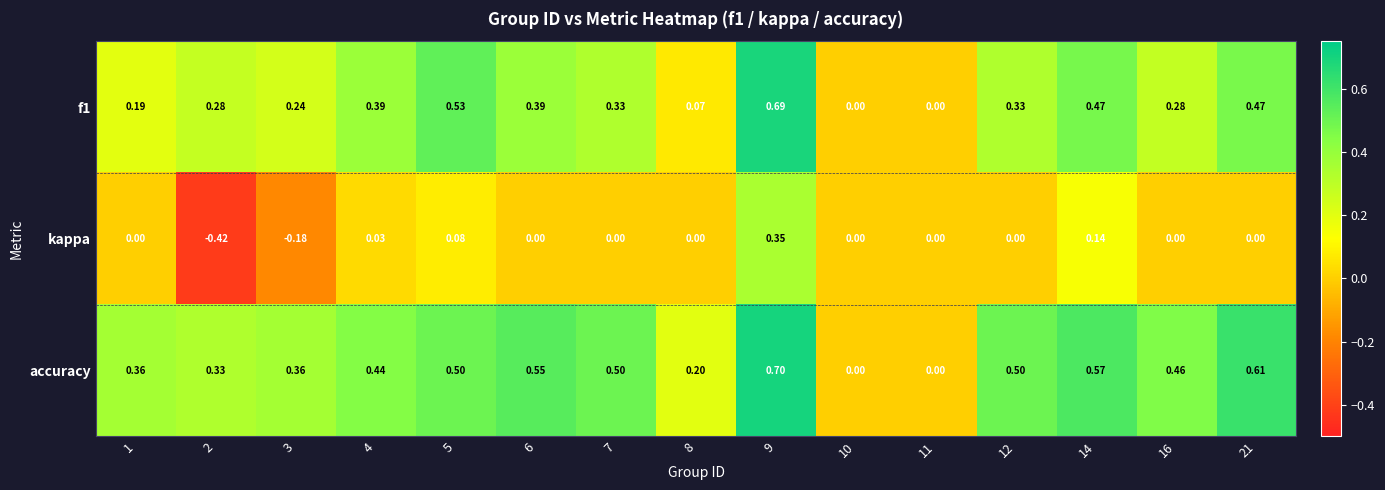

Is the value of kappa at 21 greater than the value of f1 at 9?

No